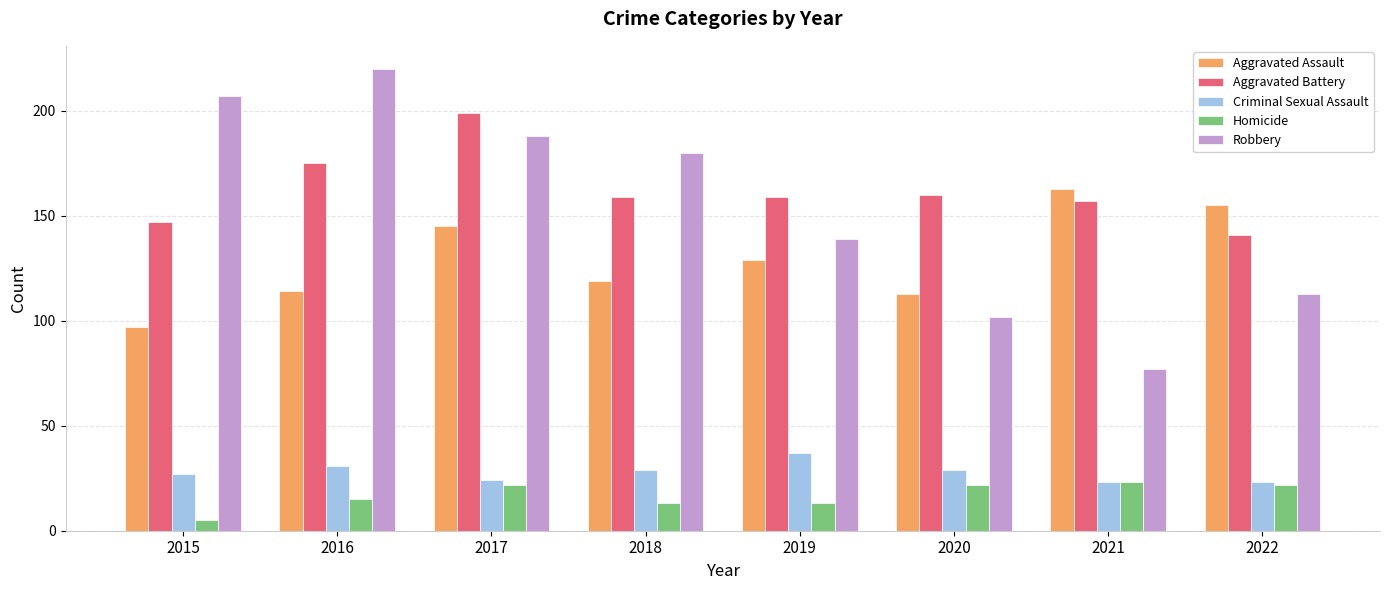

At which category is the sum across all series the highest?

2017